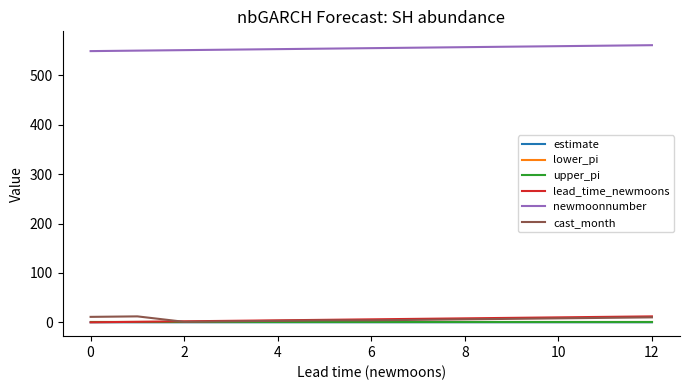

Which series has the largest total across all categories?

newmoonnumber